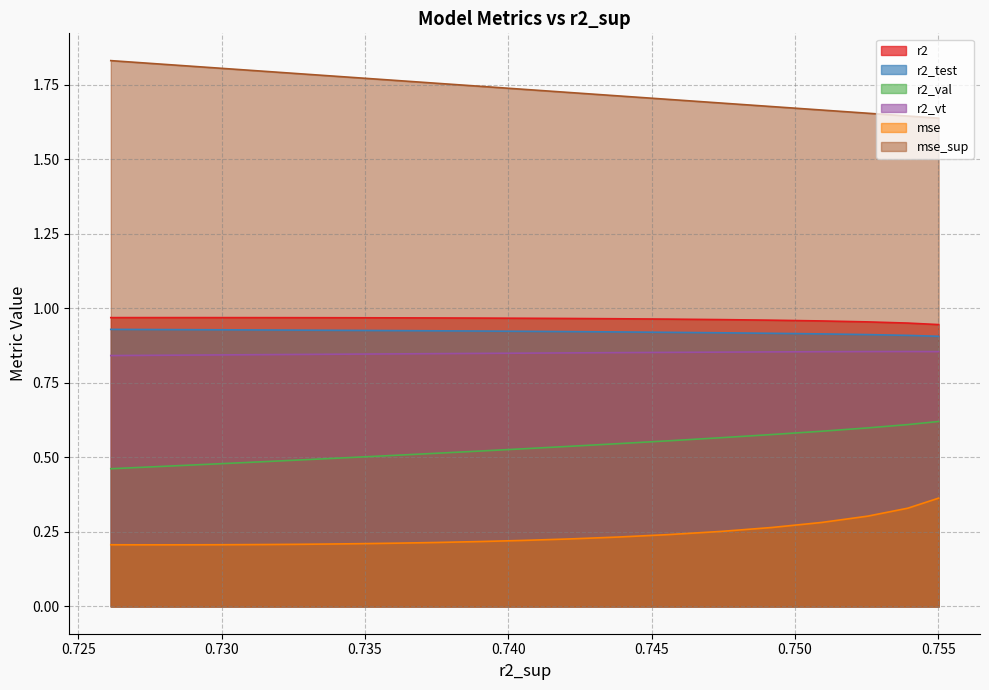

Count the mse values in the range 0 to 1.

25